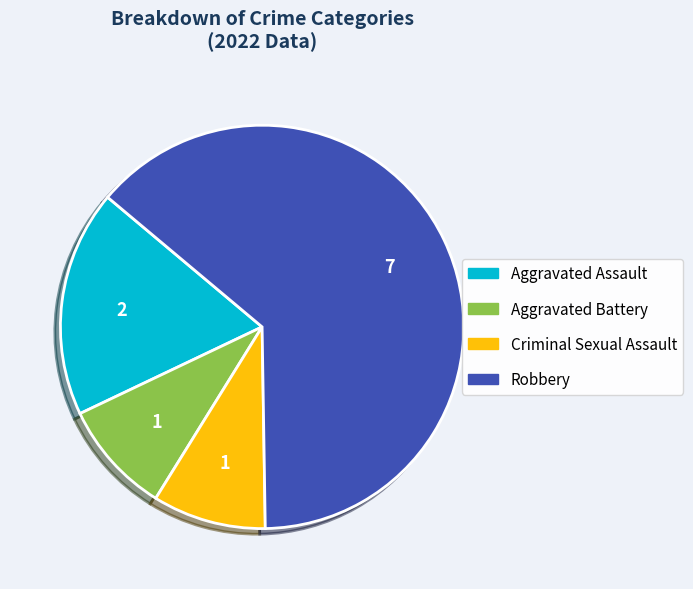

Approximately how many times larger is the value at Robbery compared to Aggravated Battery?

7.0